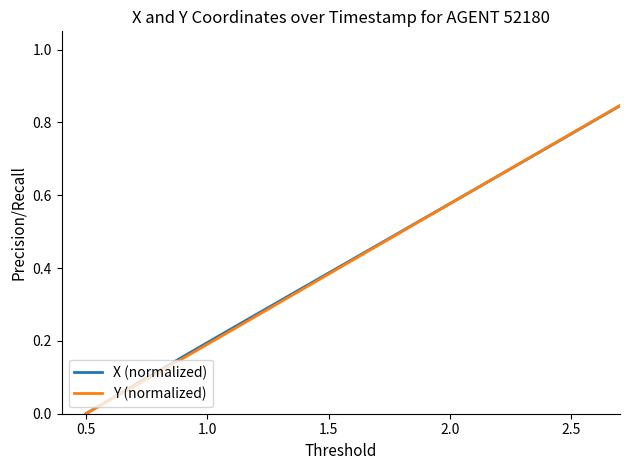

What are all the series names shown in the legend?

X (normalized), Y (normalized)